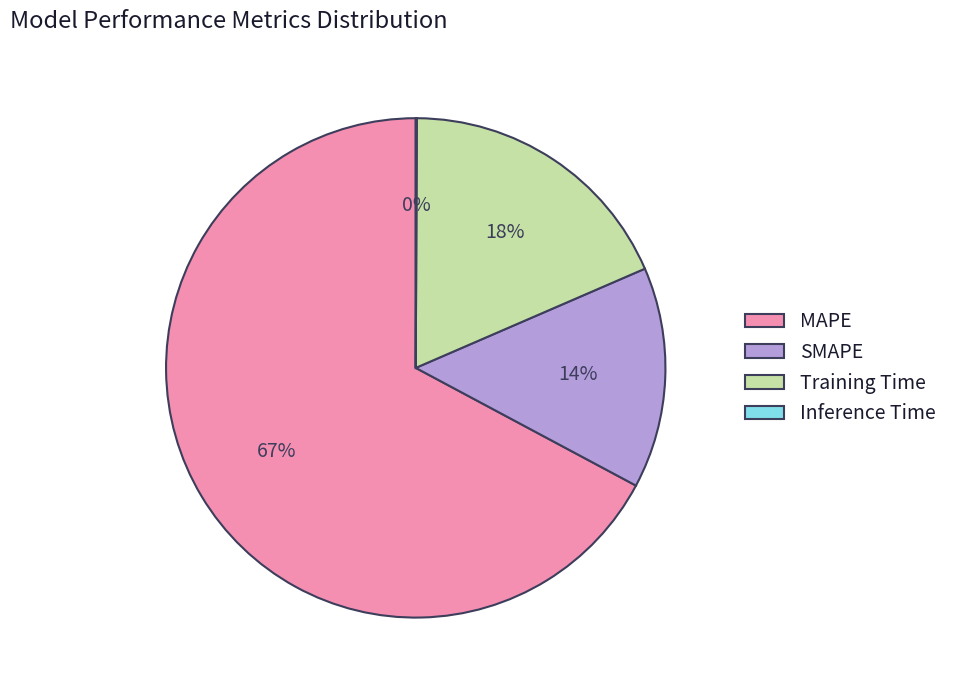

To the nearest percent, what percentage of the pie is SMAPE?

14%